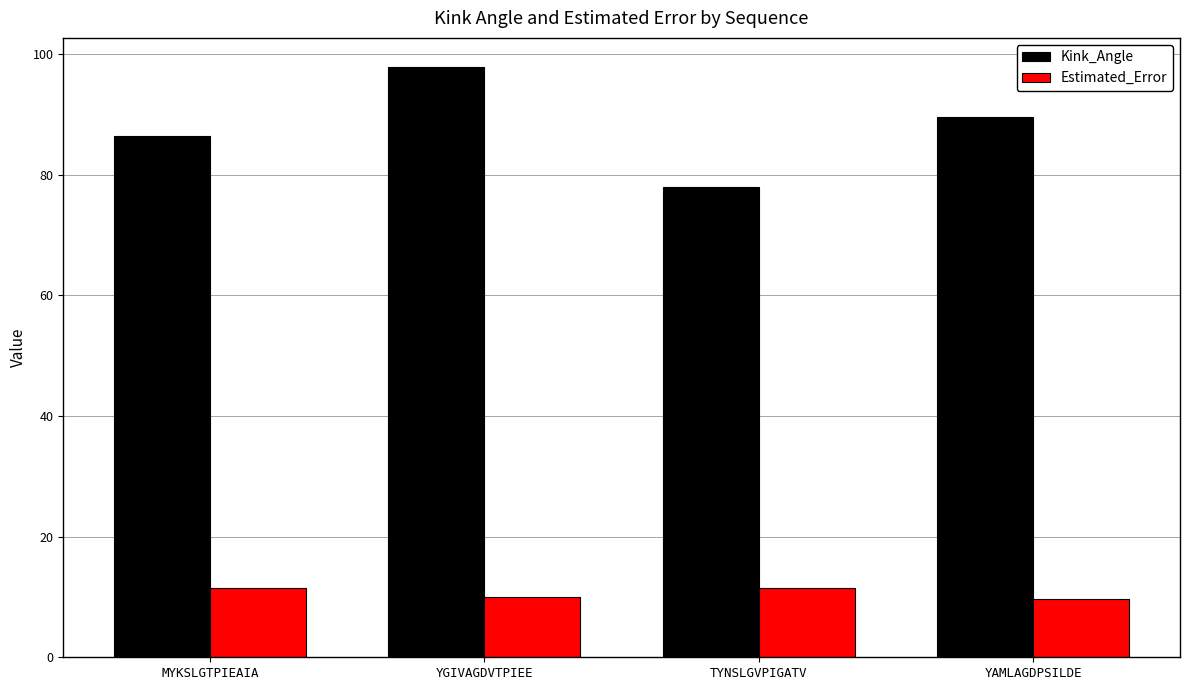

What is the maximum value for Estimated_Error?

11.4